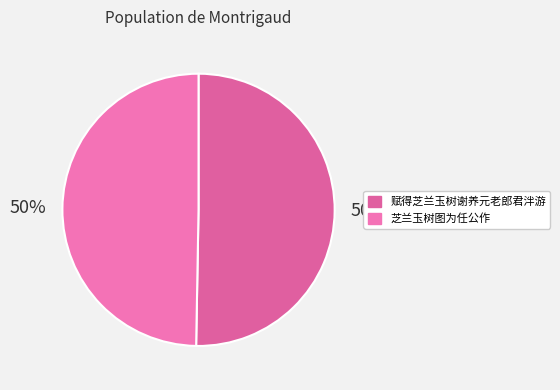

How many slices are in this pie chart?

2